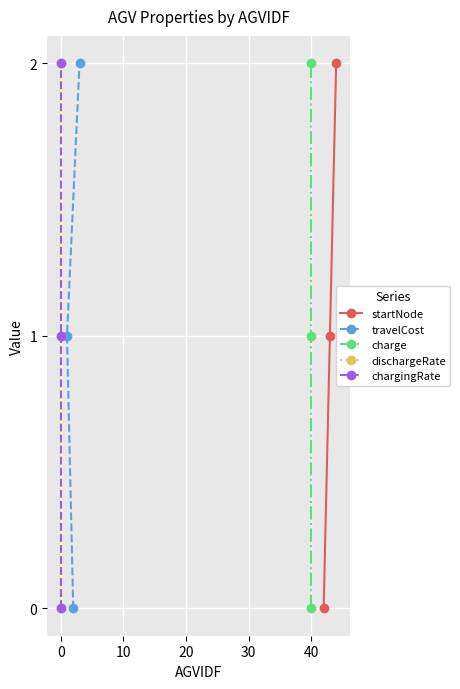

What is the value of the startNode point at the 3rd from the left?

2